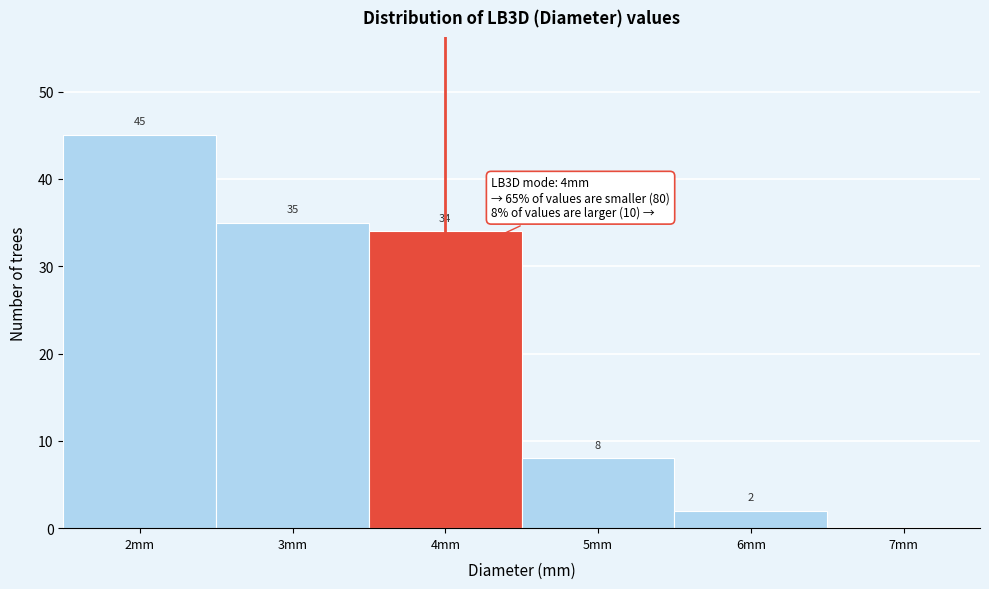

Which range on the x-axis has the tallest bar?

1.5 to 2.5